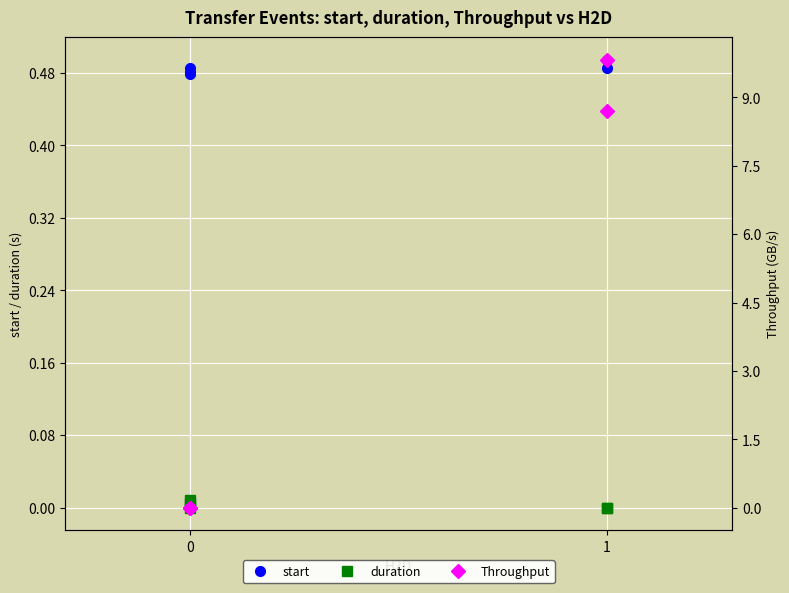

What is the average value of the Throughput series?

3.7